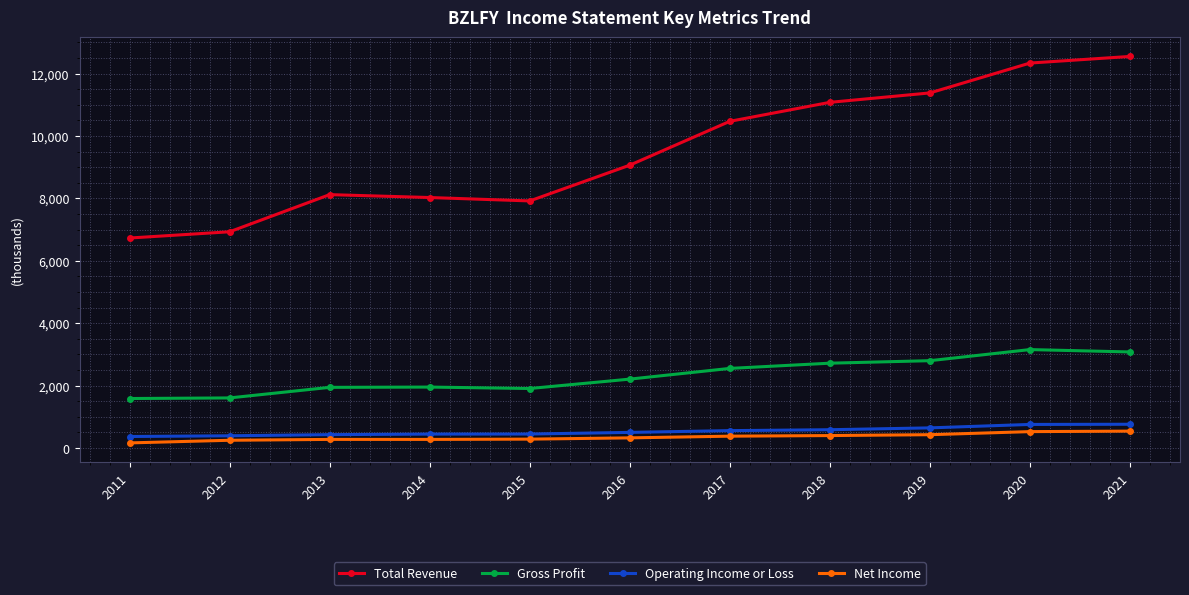

True or false: Gross Profit and Total Revenue intersect in this chart.

False